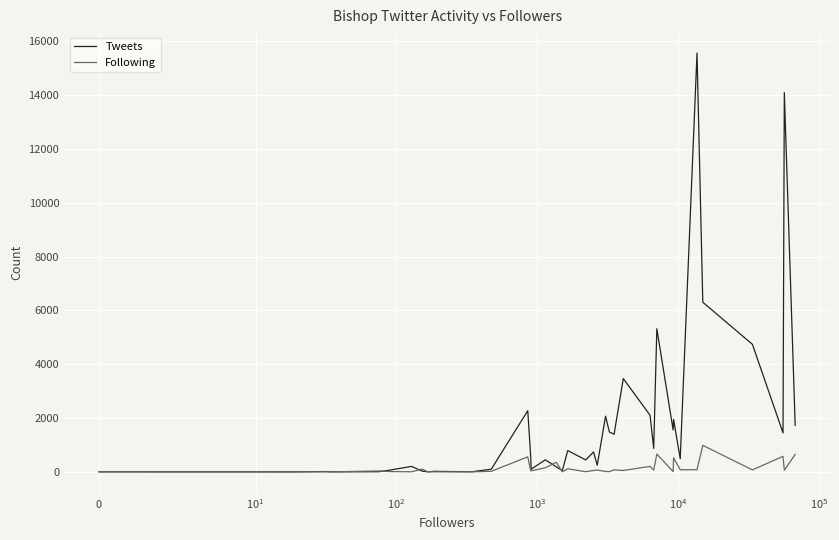

Which series ends up on top after the final intersection of Tweets and Following?

Tweets